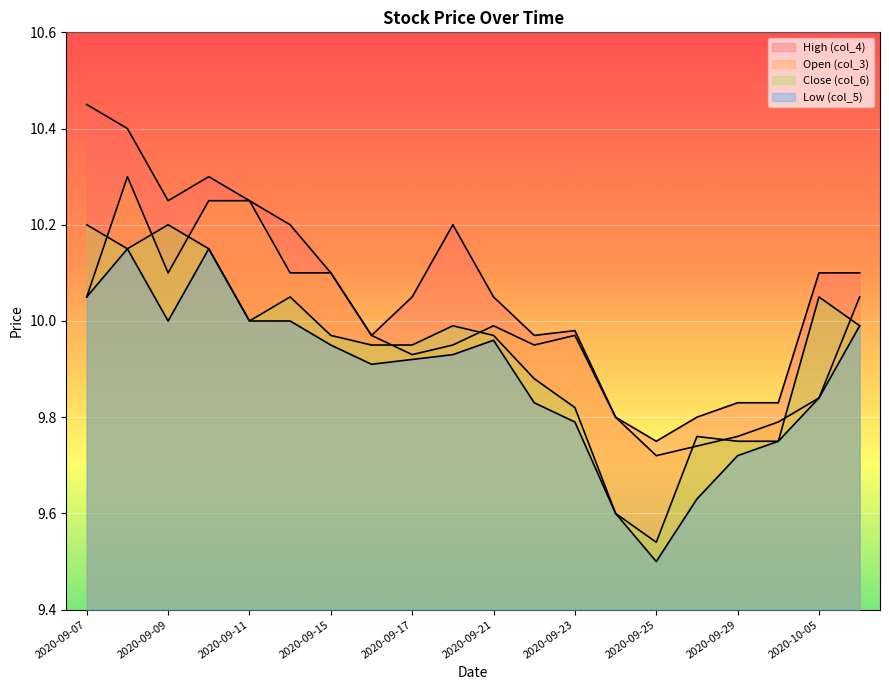

Reading left to right, transcribe all the data shown in this chart.

Low (col_5): 2020-09-07=10.1	2020-09-08=10.2	2020-09-09=10.0	2020-09-10=10.2	2020-09-11=10.0	2020-09-14=10.0	2020-09-15=9.9	2020-09-16=9.9	2020-09-17=9.9	2020-09-18=9.9	2020-09-21=10.0	2020-09-22=9.8	2020-09-23=9.8	2020-09-24=9.6	2020-09-25=9.5	2020-09-28=9.6	2020-09-29=9.7	2020-09-30=9.8	2020-10-05=9.8	2020-10-06=10.0
Close (col_6): 2020-09-07=10.2	2020-09-08=10.2	2020-09-09=10.2	2020-09-10=10.2	2020-09-11=10.0	2020-09-14=10.1	2020-09-15=10.0	2020-09-16=9.9	2020-09-17=9.9	2020-09-18=10.0	2020-09-21=10.0	2020-09-22=9.9	2020-09-23=9.8	2020-09-24=9.6	2020-09-25=9.5	2020-09-28=9.8	2020-09-29=9.8	2020-09-30=9.8	2020-10-05=10.1	2020-10-06=10.0
Open (col_3): 2020-09-07=10.1	2020-09-08=10.3	2020-09-09=10.1	2020-09-10=10.2	2020-09-11=10.2	2020-09-14=10.1	2020-09-15=10.1	2020-09-16=10.0	2020-09-17=9.9	2020-09-18=9.9	2020-09-21=10.0	2020-09-22=9.9	2020-09-23=10.0	2020-09-24=9.8	2020-09-25=9.7	2020-09-28=9.7	2020-09-29=9.8	2020-09-30=9.8	2020-10-05=9.8	2020-10-06=10.1
High (col_4): 2020-09-07=10.4	2020-09-08=10.4	2020-09-09=10.2	2020-09-10=10.3	2020-09-11=10.2	2020-09-14=10.2	2020-09-15=10.1	2020-09-16=10.0	2020-09-17=10.1	2020-09-18=10.2	2020-09-21=10.1	2020-09-22=10.0	2020-09-23=10.0	2020-09-24=9.8	2020-09-25=9.8	2020-09-28=9.8	2020-09-29=9.8	2020-09-30=9.8	2020-10-05=10.1	2020-10-06=10.1